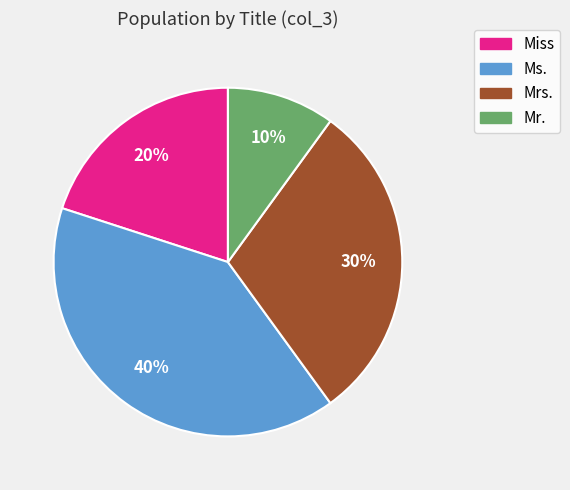

Rank the categories by value from lowest to highest.

Mr., Miss, Mrs., Ms.